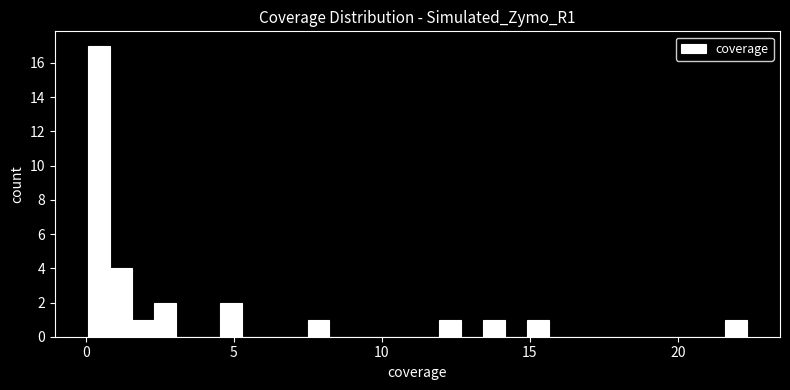

Around what value on the x-axis is the tallest bar? Give the approximate position of its centre, as read against the axis.

0.5